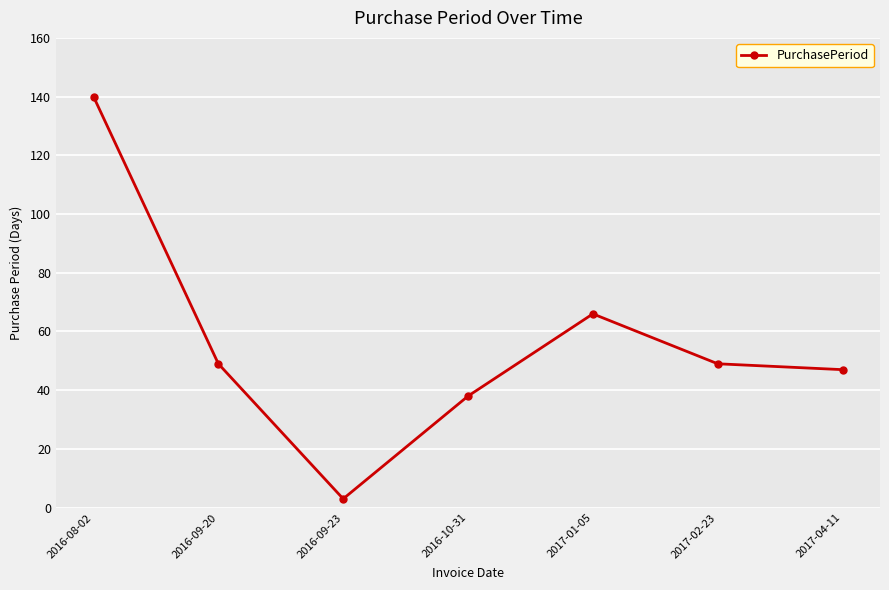

What is the label of the 2nd point from the right?

2017-02-23